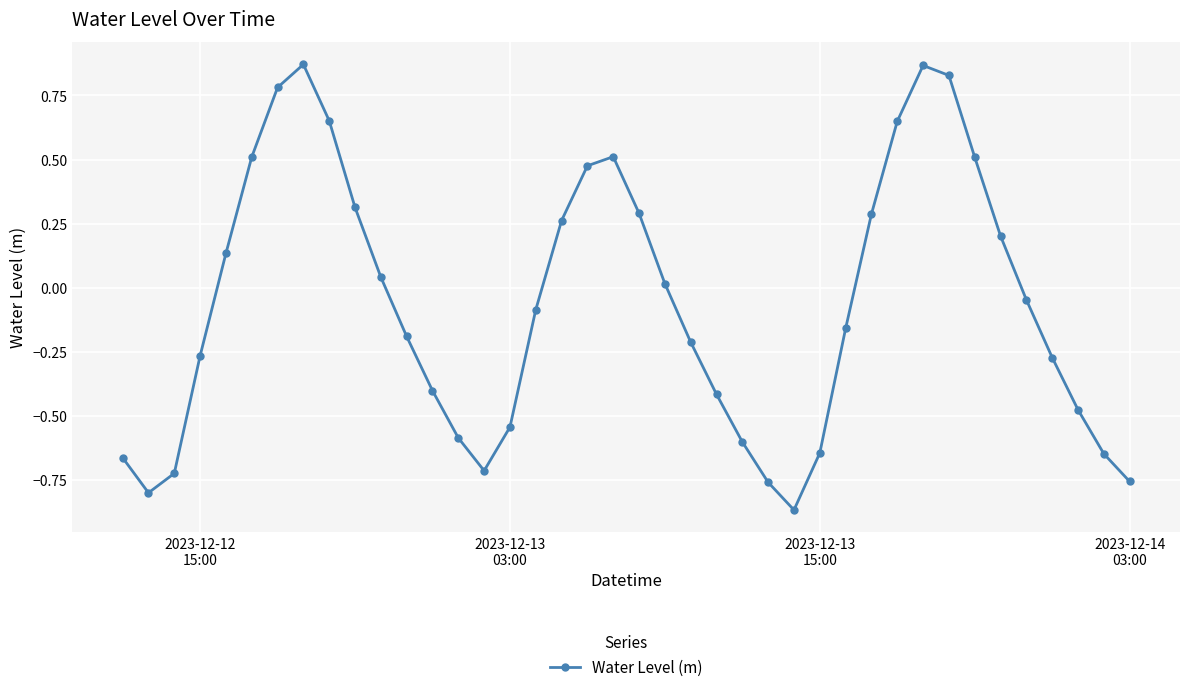

What is the difference between the second highest and second lowest values?

1.7